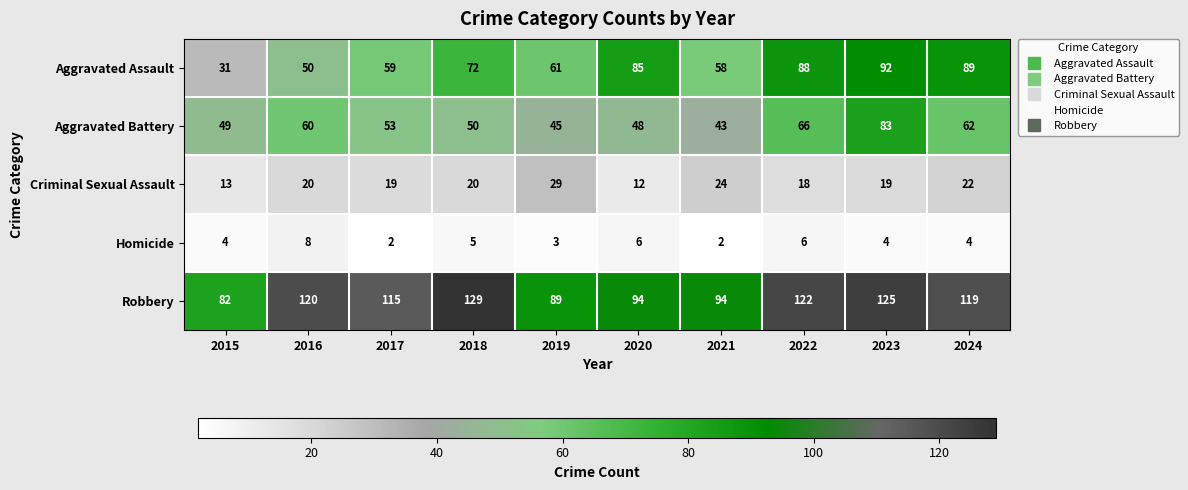

List the series in order of their peak value, lowest first.

Homicide, Criminal Sexual Assault, Aggravated Battery, Aggravated Assault, Robbery